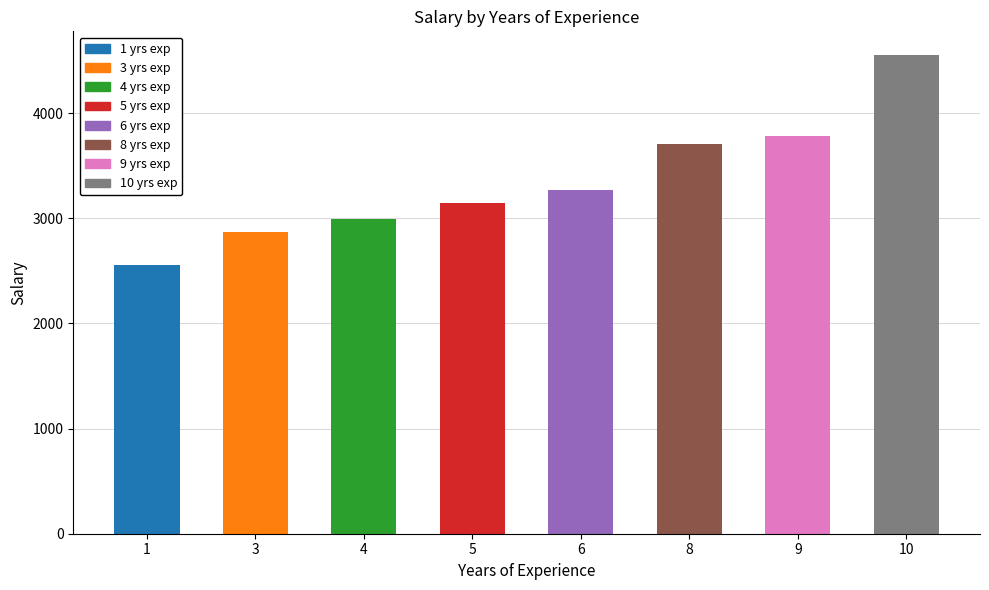

Is it true that the value at 10 is 4551.0?

True